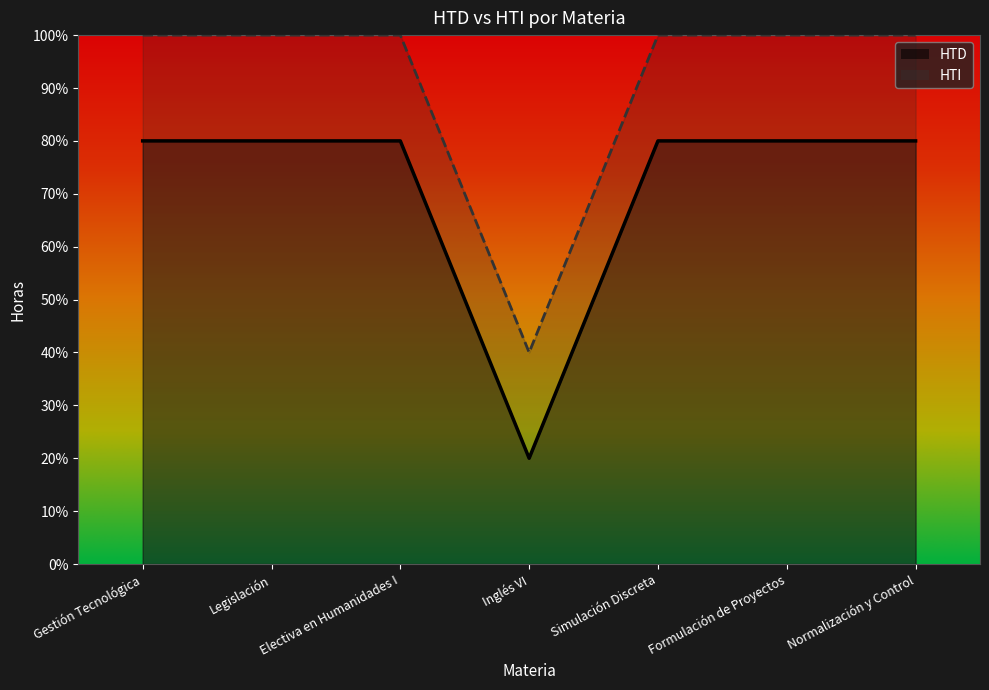

True or false: HTI and HTD intersect in this chart.

False